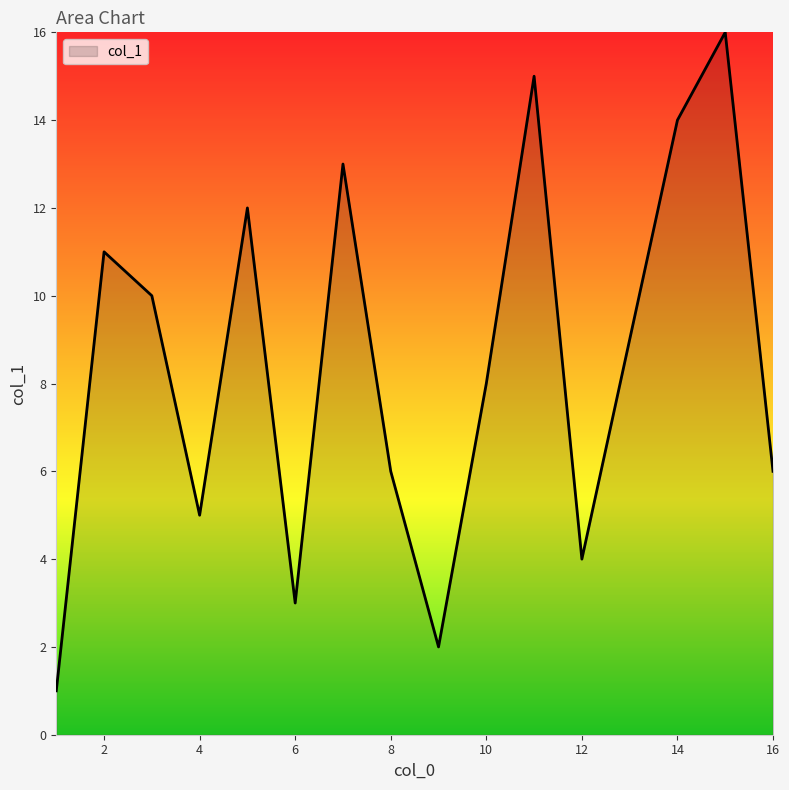

What is the greatest value displayed?

16